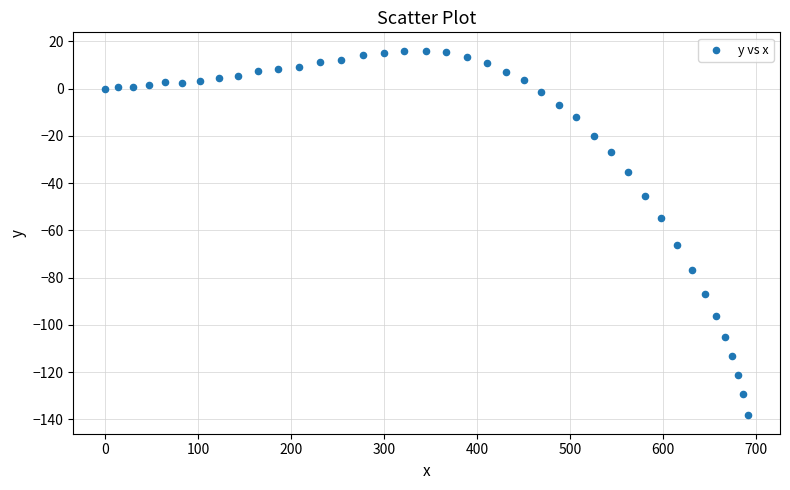

What is the range of Y values (max minus min)?

154.4